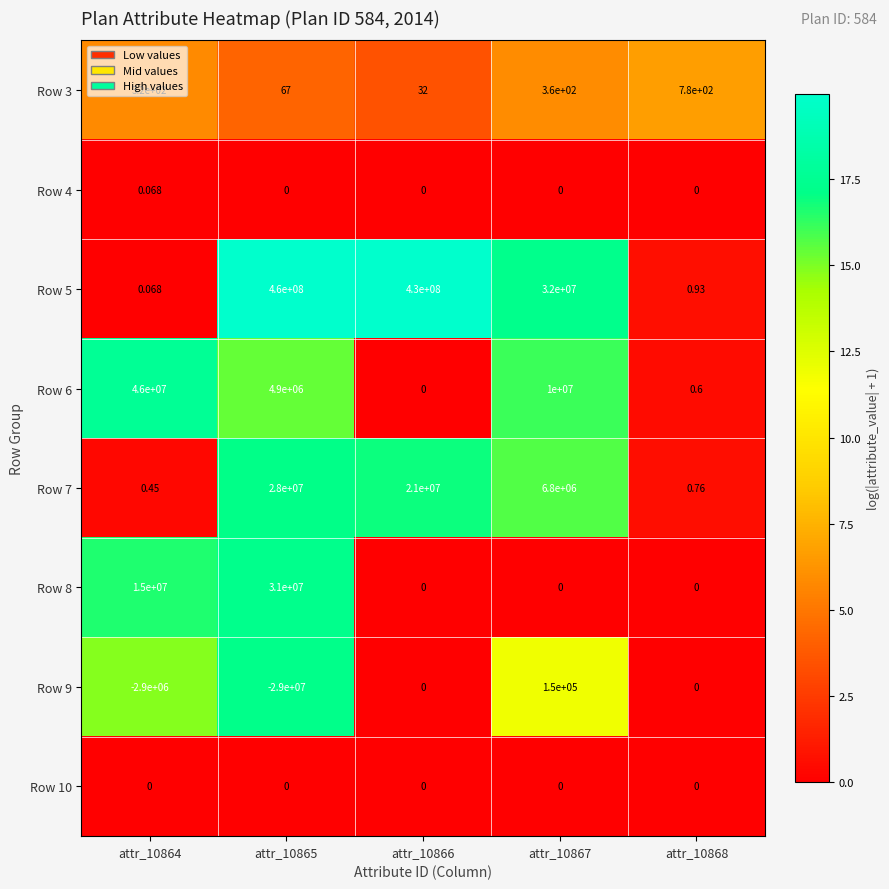

Which series has the largest range (max minus min)?

Row 5